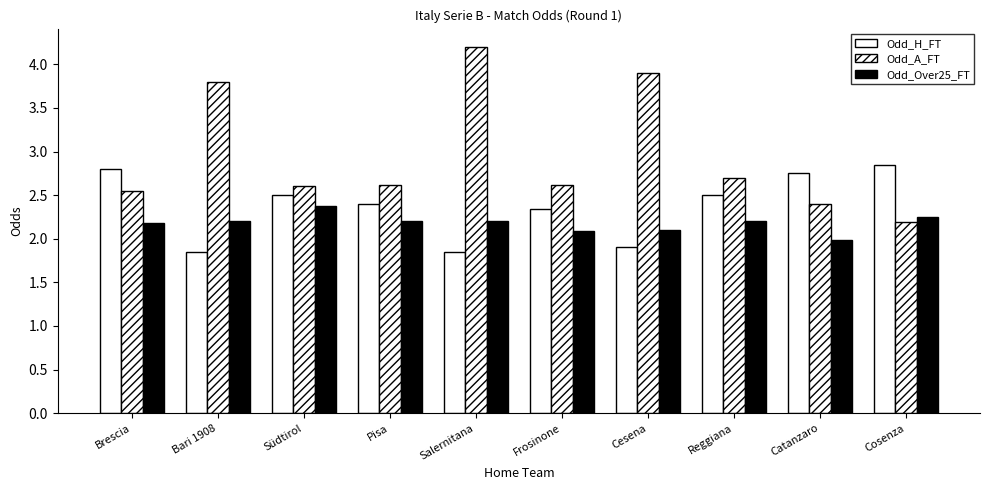

Count the number of categories in the chart.

10